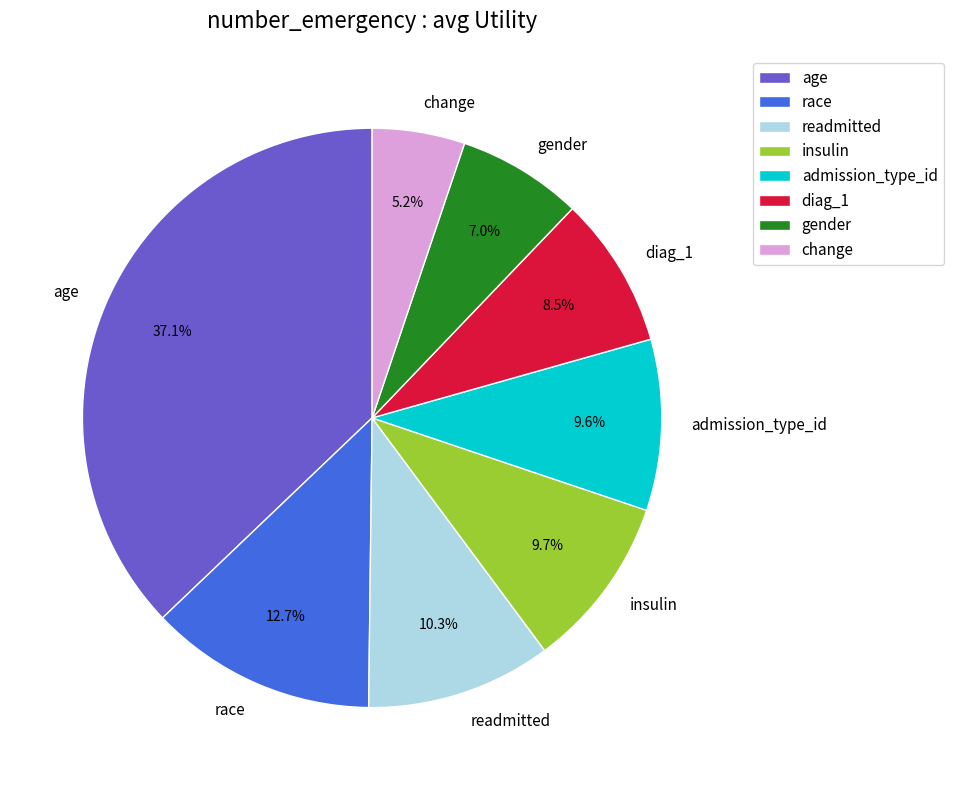

Does admission_type_id represent more than half of the total?

No